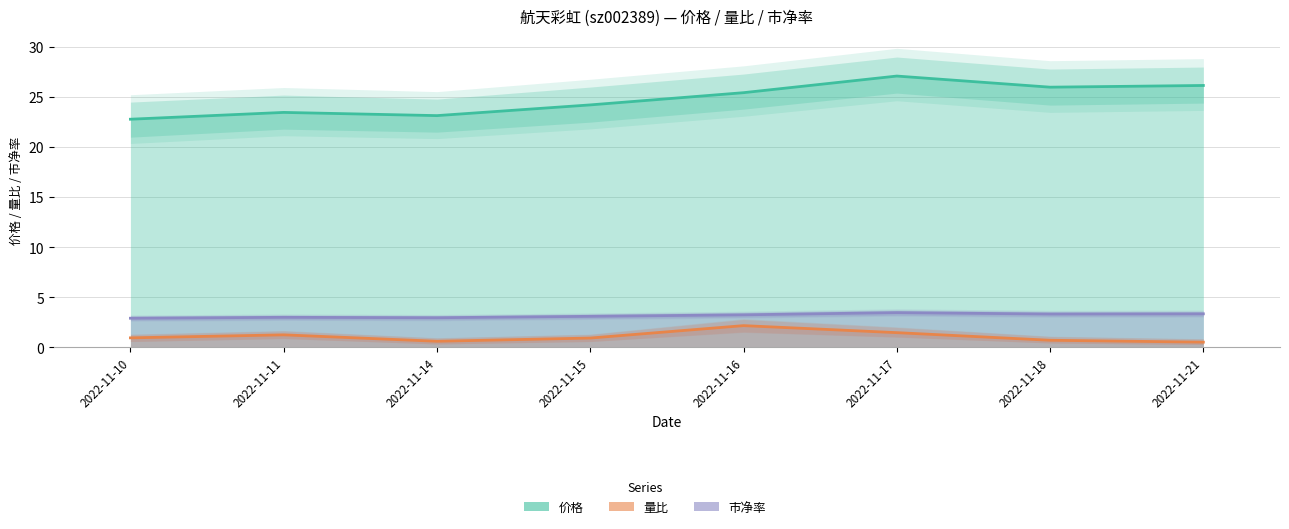

At which category is the sum across all series the highest?

2022-11-17